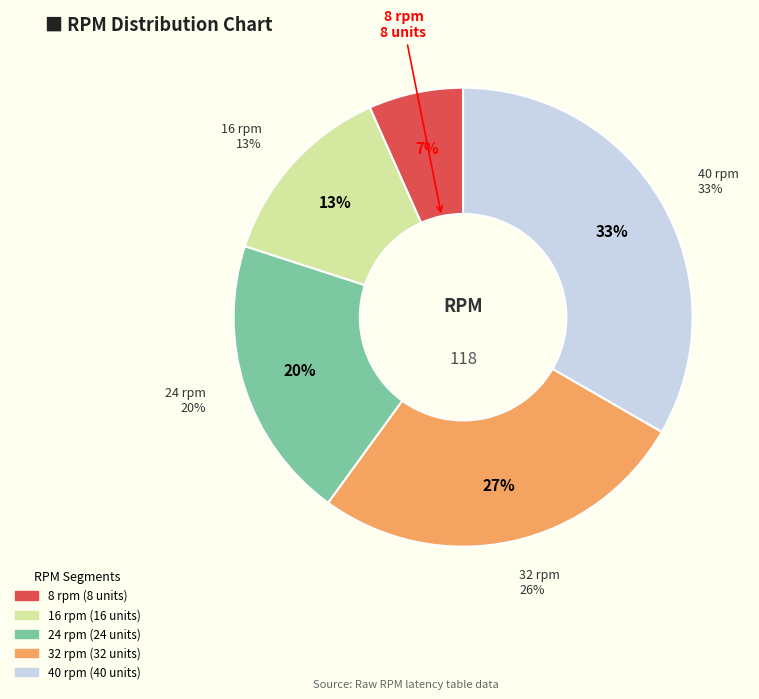

Does any single category account for the majority?

No